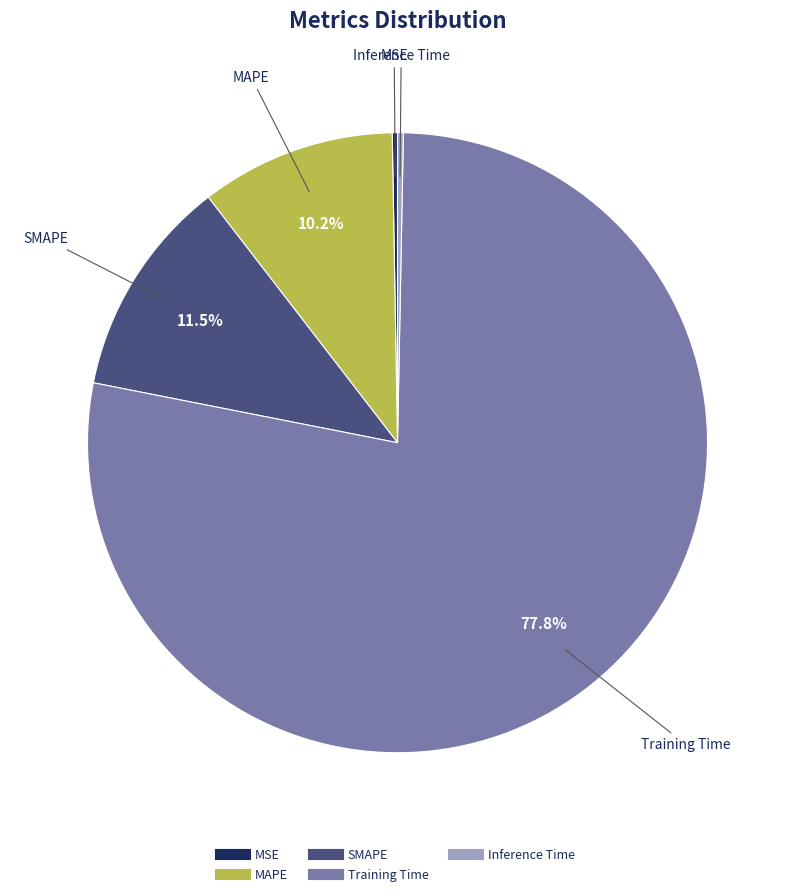

Do Inference Time and SMAPE together represent more than half of the pie?

No